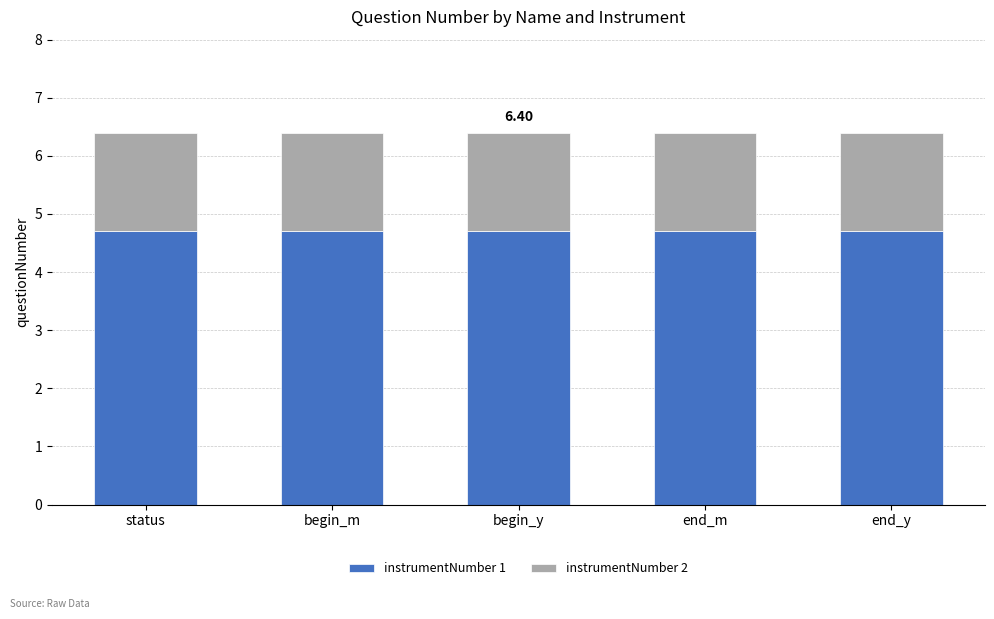

Is it true that instrumentNumber 1 equals 4.7 at end_y?

True